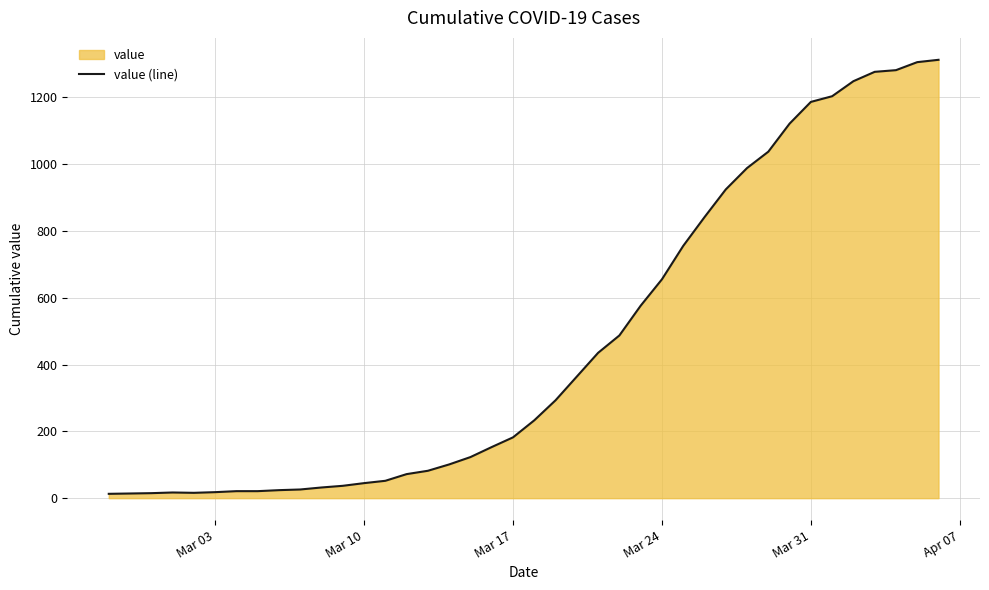

What is the difference between the maximum and minimum values?

1299